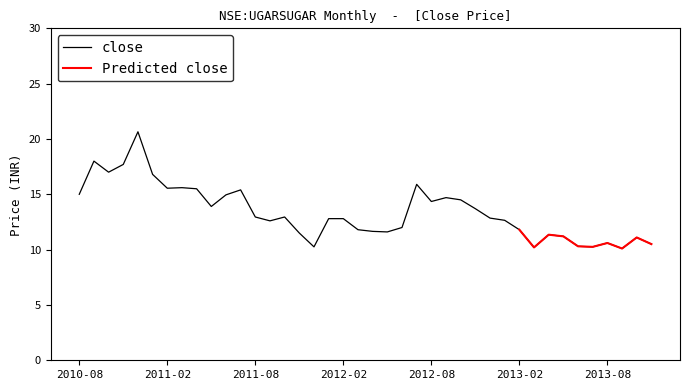

Where is the data nearest to the value 15?

2010-08